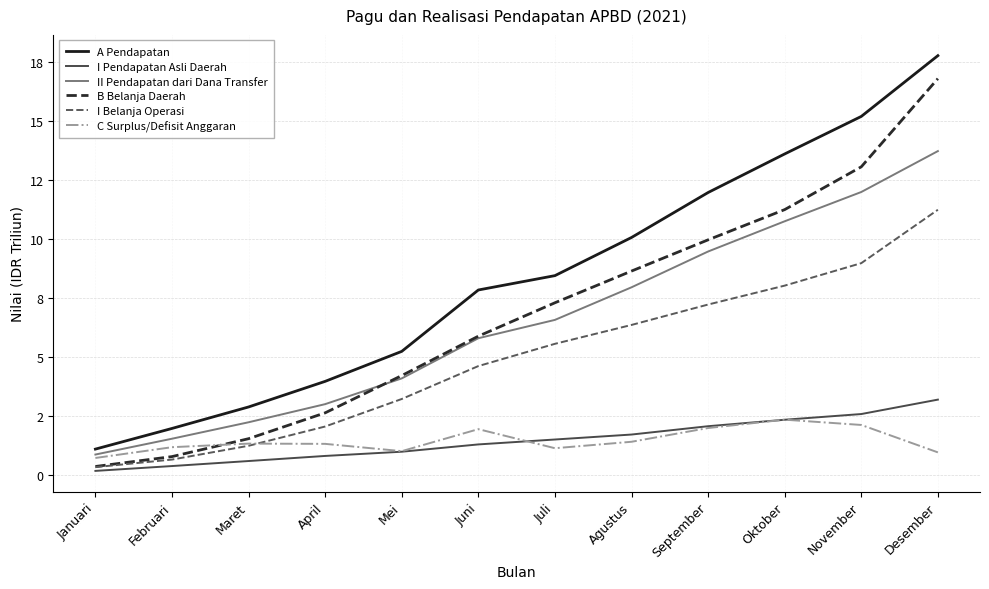

Which series changed the most between Januari and Februari?

A Pendapatan